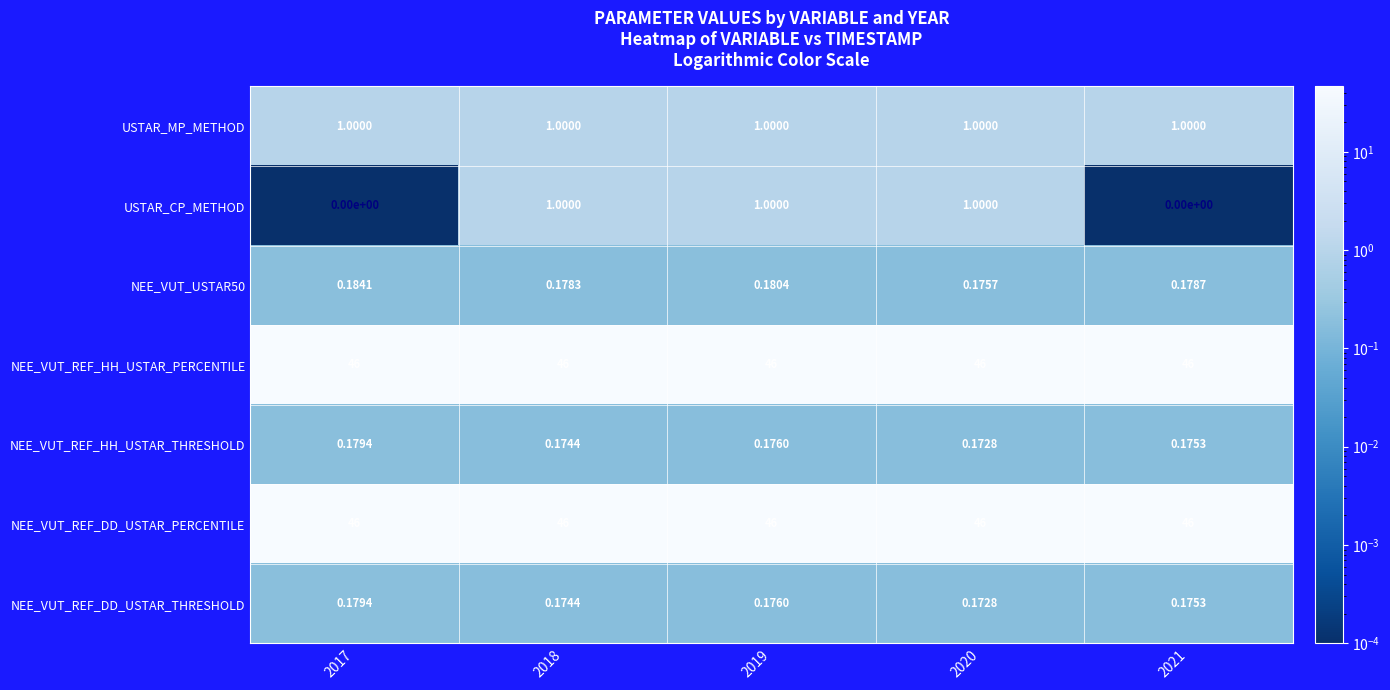

At which category is the sum across all series the highest?

2019